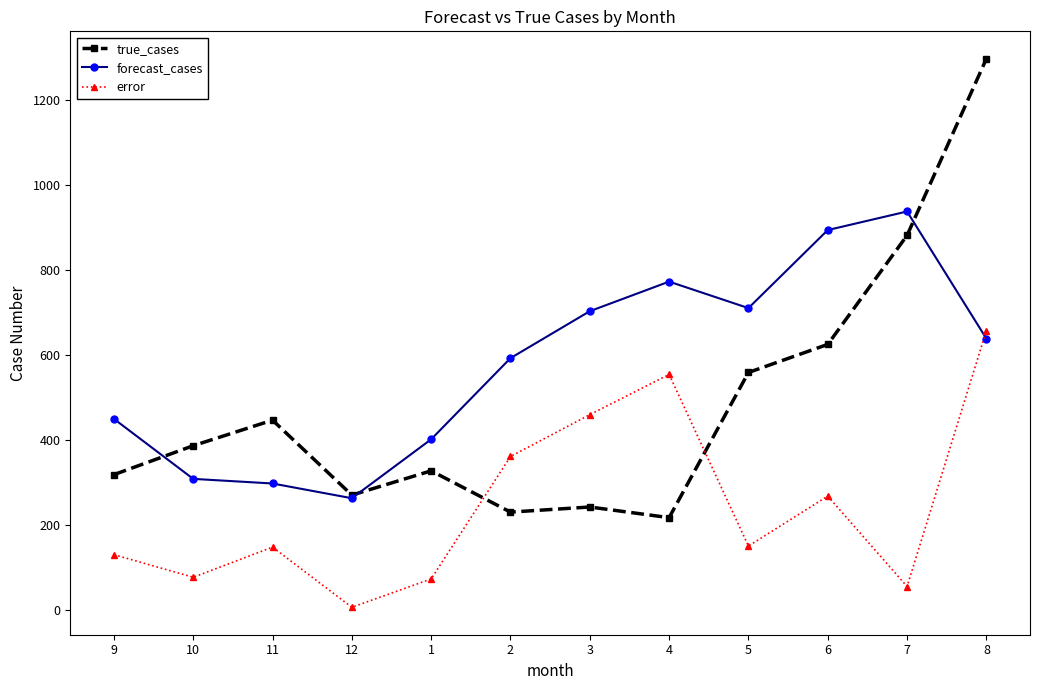

What is the difference between the highest and lowest values at 7?

881.0